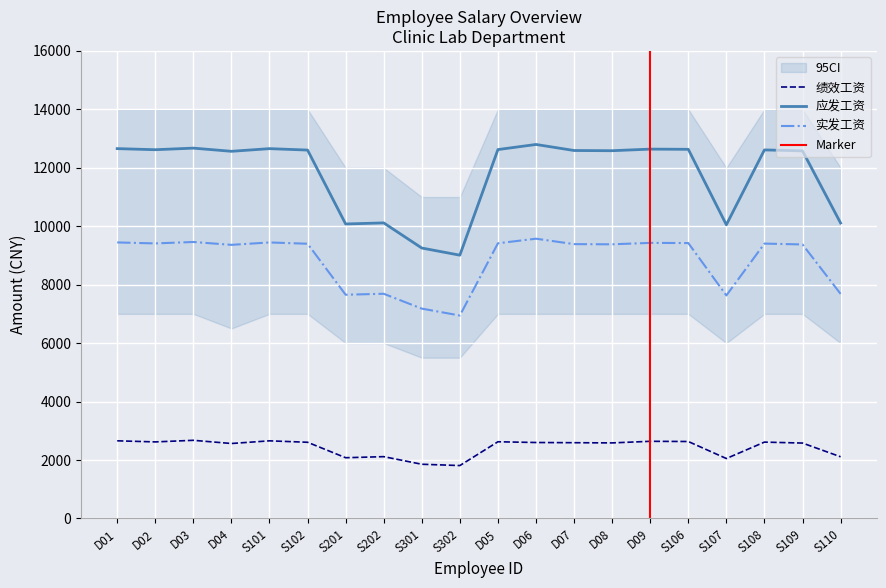

What are all the series names shown in the legend?

绩效工资, 应发工资, 实发工资